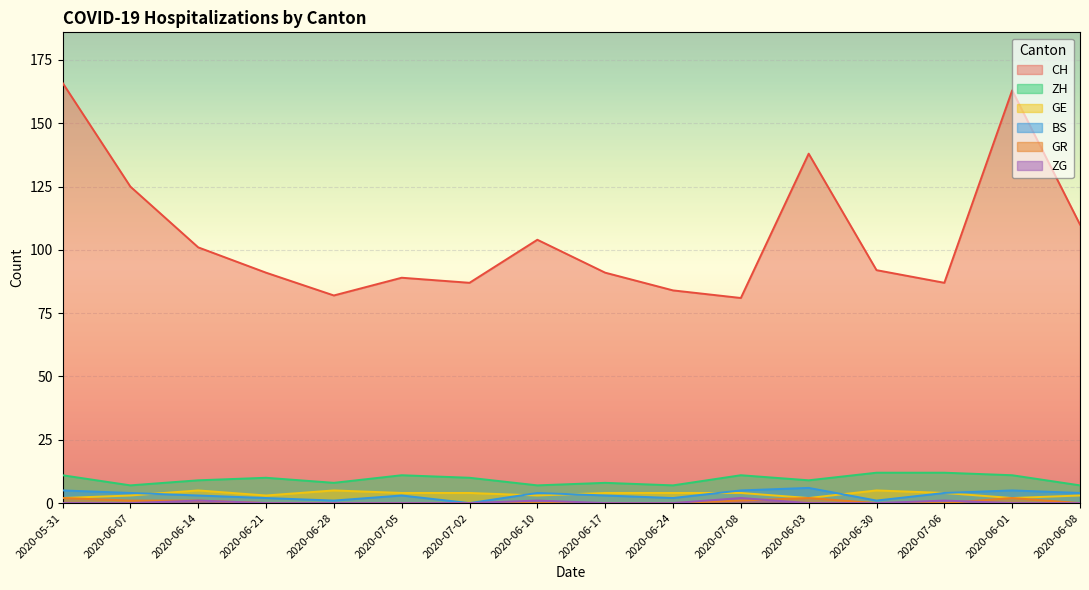

True or false: GR has more than 1 points higher than both neighbors.

True